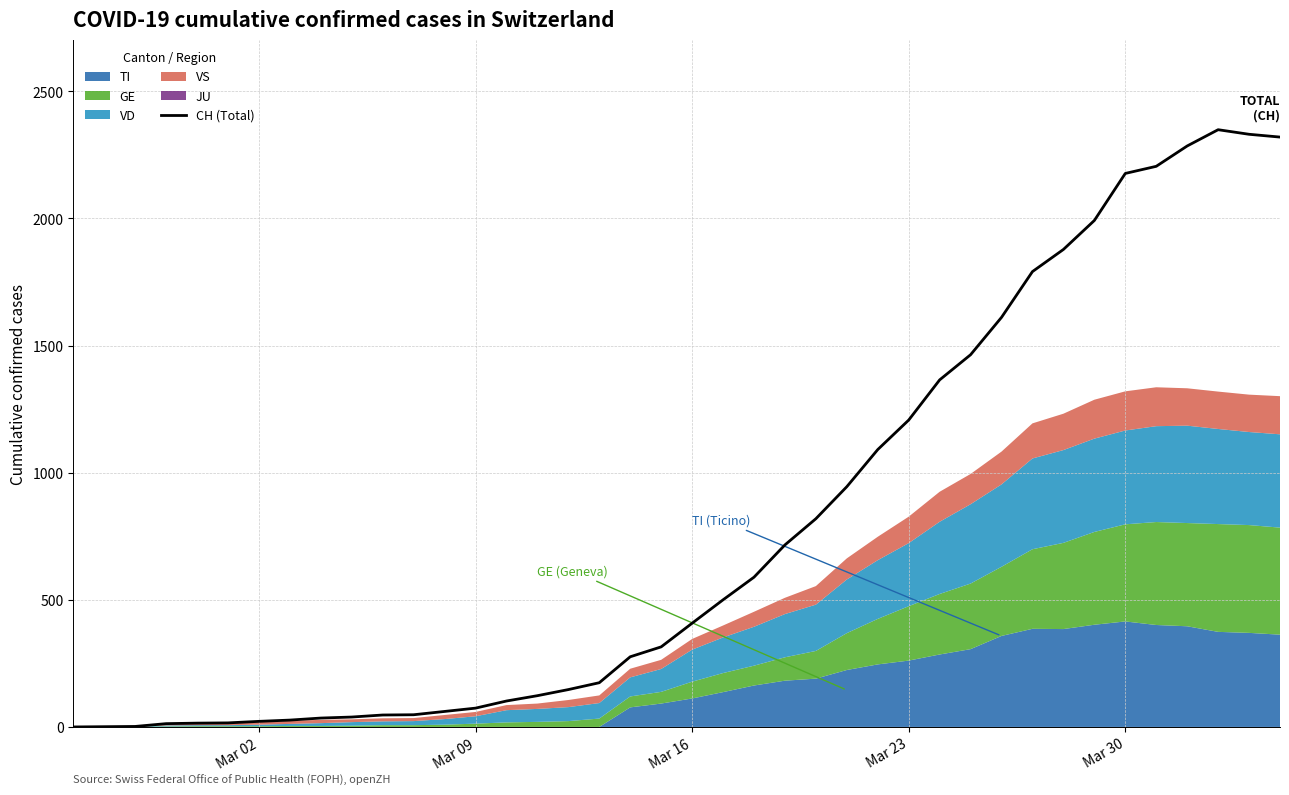

Is it true that the value at Mar 30 is 2894?

False